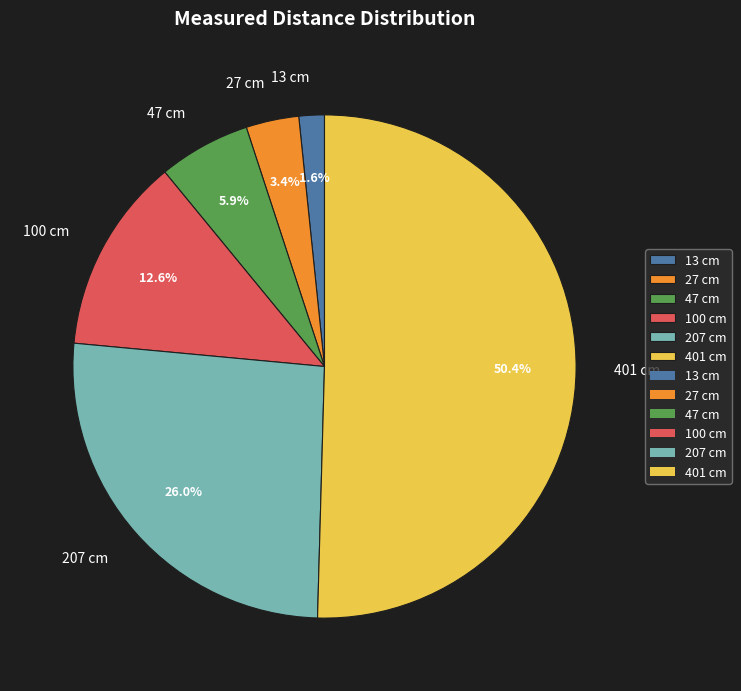

To the nearest percent, what portion does 47 cm represent?

6%